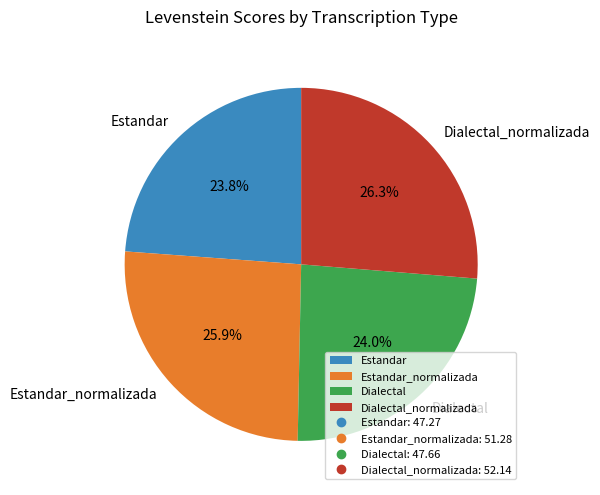

Combined, do Dialectal_normalizada and Estandar_normalizada account for over 50%?

Yes